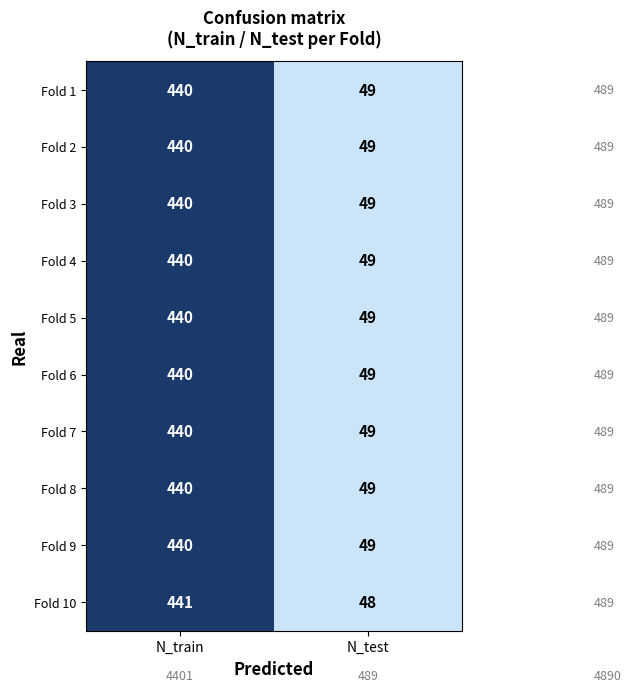

What is the total value across all series at N_train?

4401